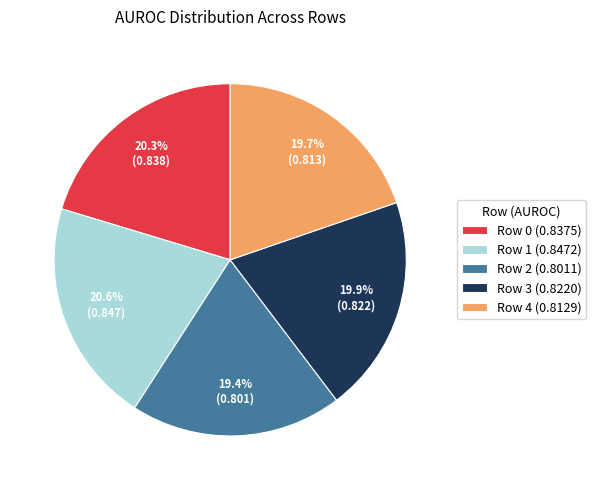

What percentage do Row 4 and Row 1 together represent?

40.3%